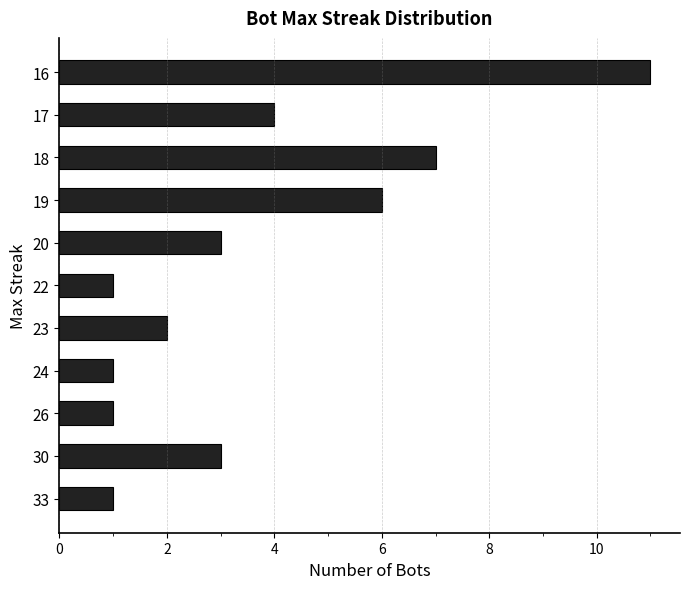

How many data points does each series have?

11